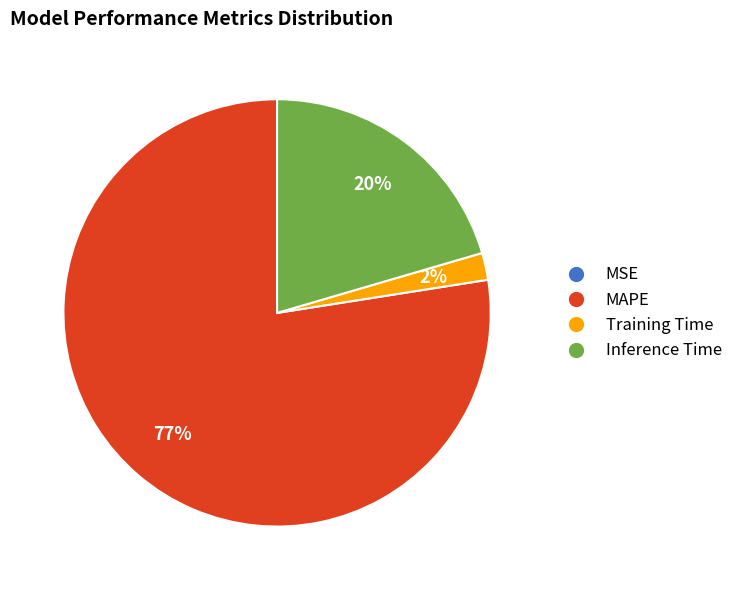

Is the sum of MAPE and Inference Time greater than half?

Yes